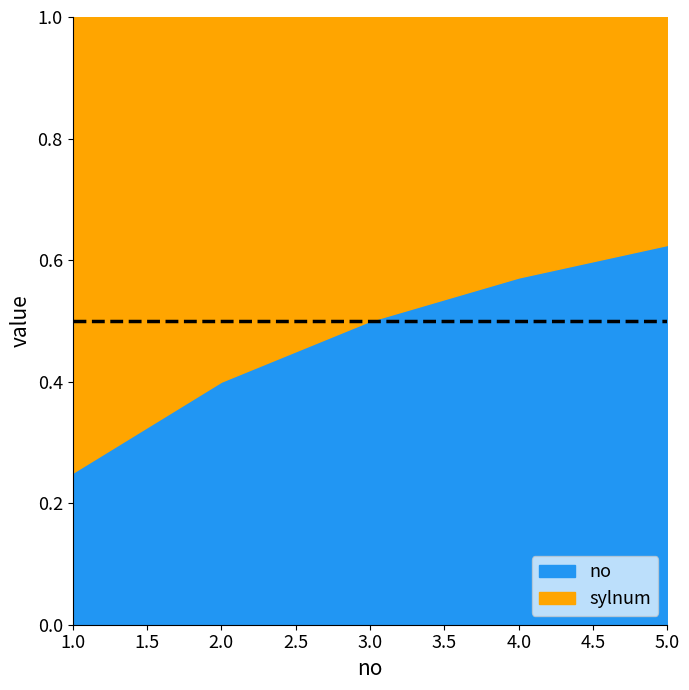

True or false: sylnum and no cross at least once.

False